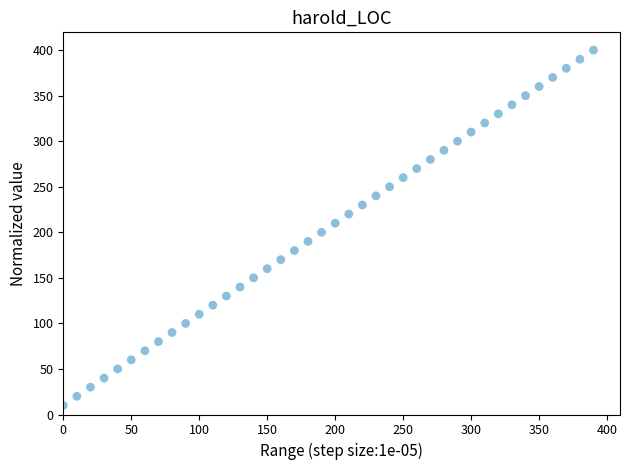

What is the range of X values (max minus min)?

390.0